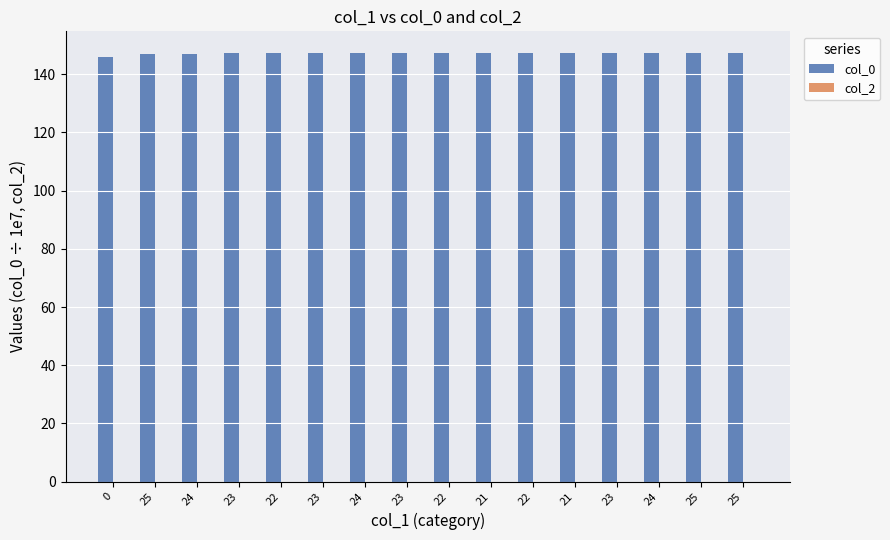

How many data points does each series have?

16